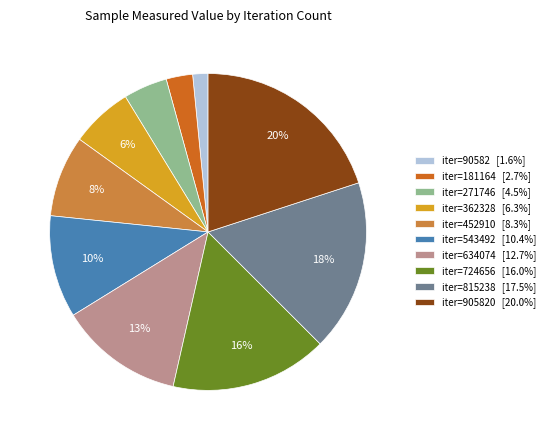

To the nearest percent, what percentage of the pie is iter=181164 [2.7%]?

3%